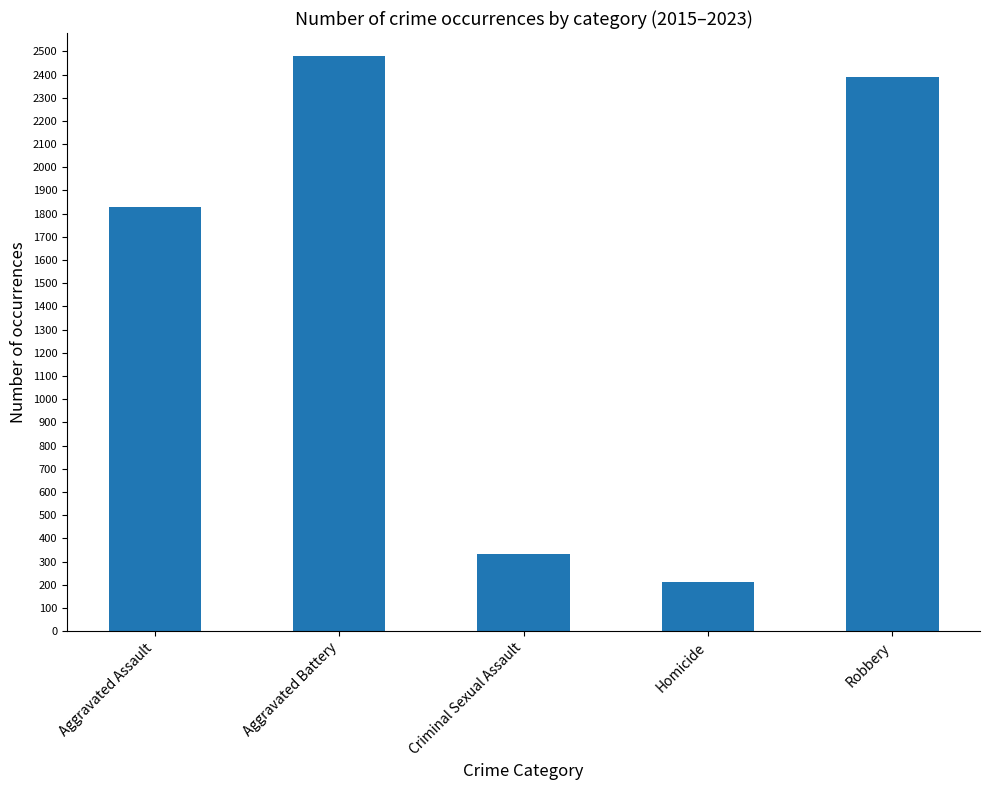

Which label corresponds to the smallest value in the chart?

Homicide